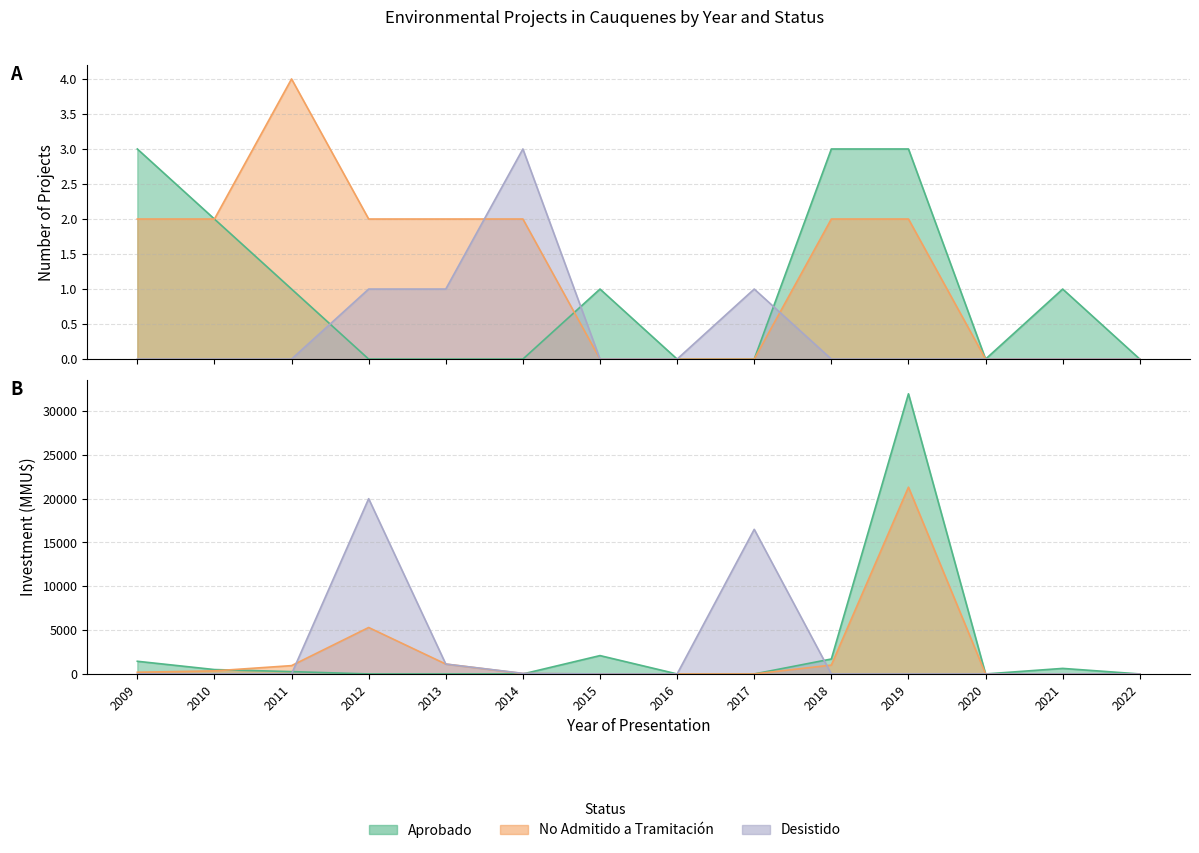

At which label does Aprobado first exceed 1?

2009